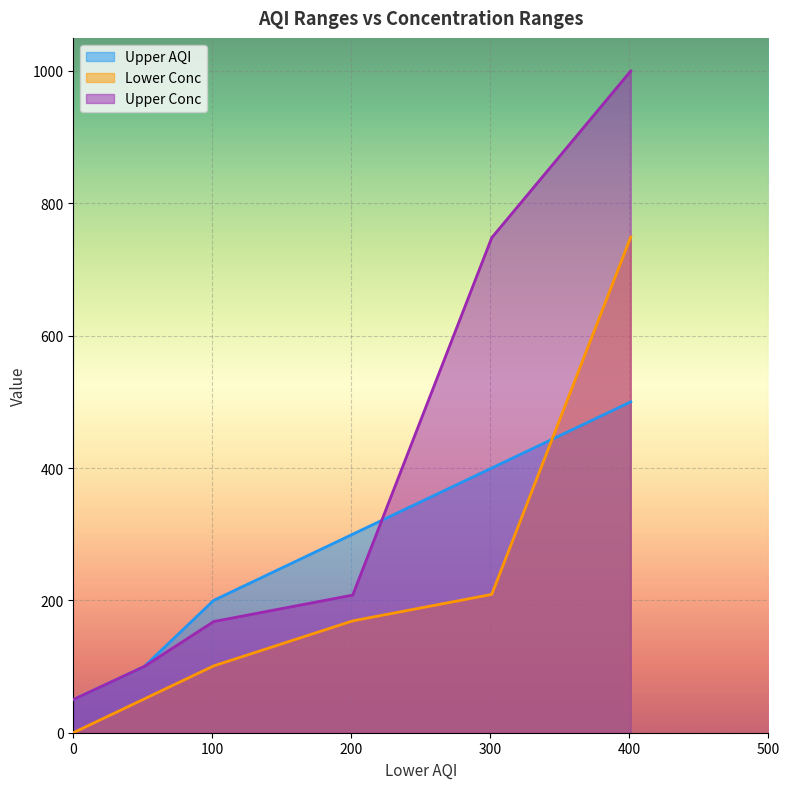

True or false: Upper Conc and Lower Conc cross at least once.

False